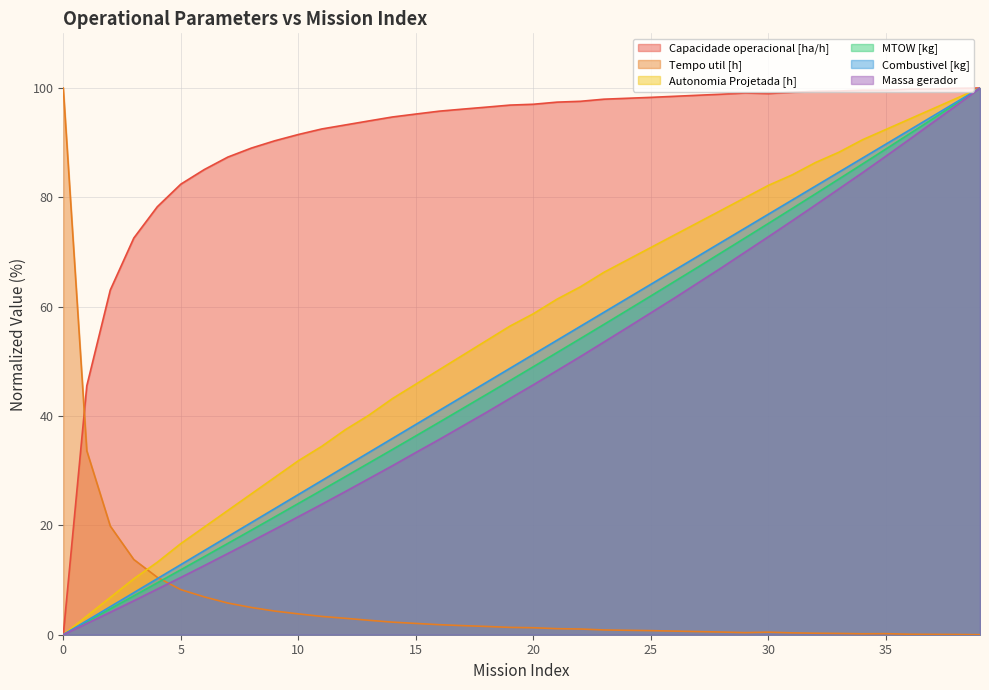

What is the average value of the Autonomia Projetada [h] series?

55.0